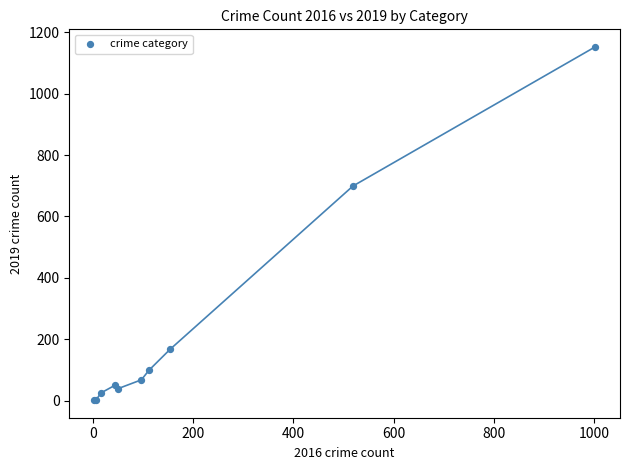

What Y value in the scatter plot is closest to 577?

699